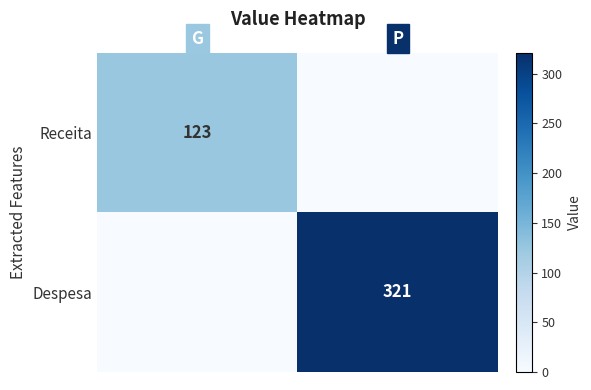

At which category is the sum across all series the highest?

P